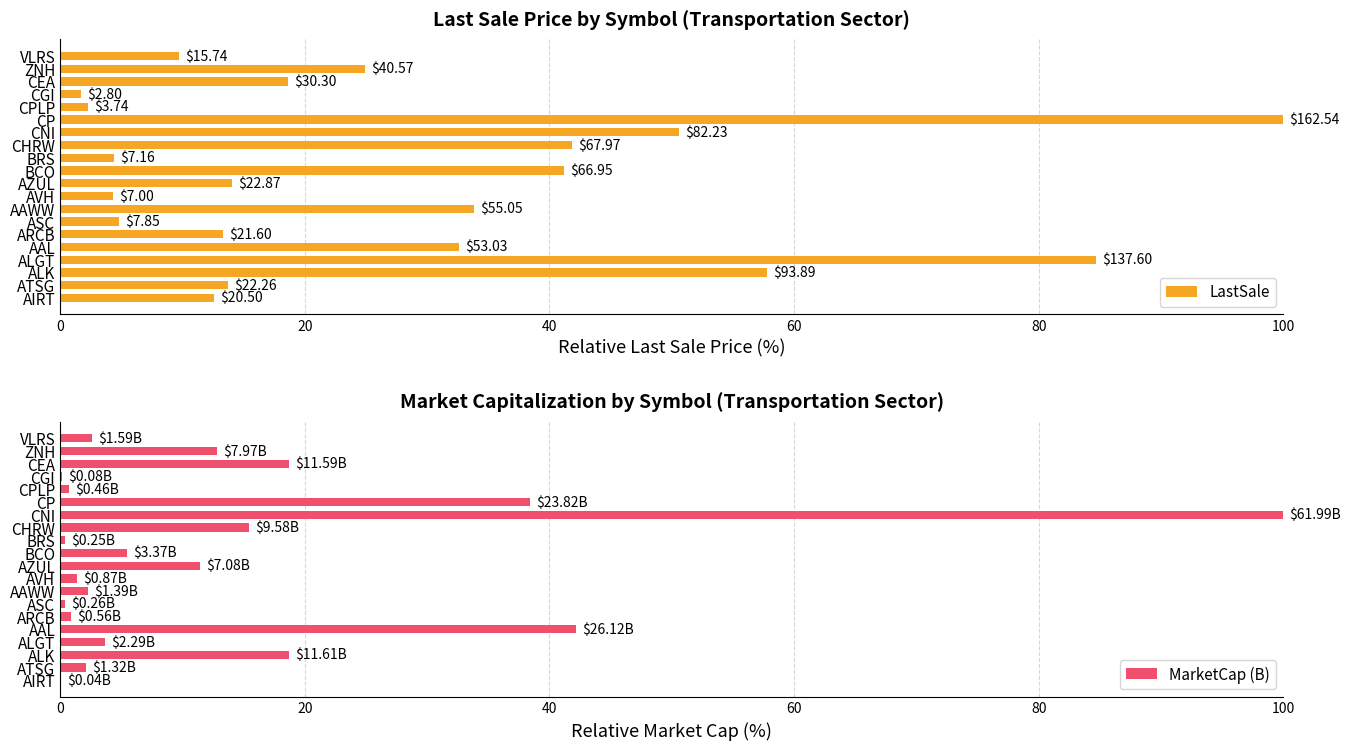

Reading left to right, what are all the values shown in this chart?

LastSale: 12.6	13.7	57.8	84.7	32.6	13.3	4.8	33.9	4.3	14.1	41.2	4.4	41.8	50.6	100.0	2.3	1.7	18.6	25.0	9.7
MarketCap (B): 0.1	2.1	18.7	3.7	42.1	0.9	0.4	2.2	1.4	11.4	5.4	0.4	15.4	100.0	38.4	0.7	0.1	18.7	12.8	2.6